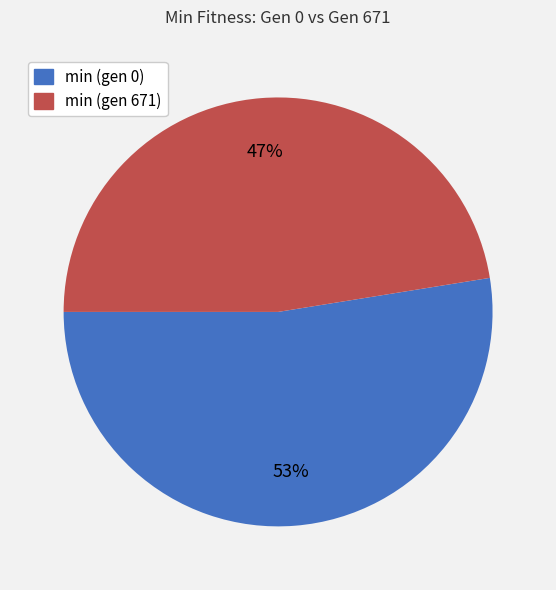

What percentage is the min (gen 671) slice, to the nearest percent?

47%